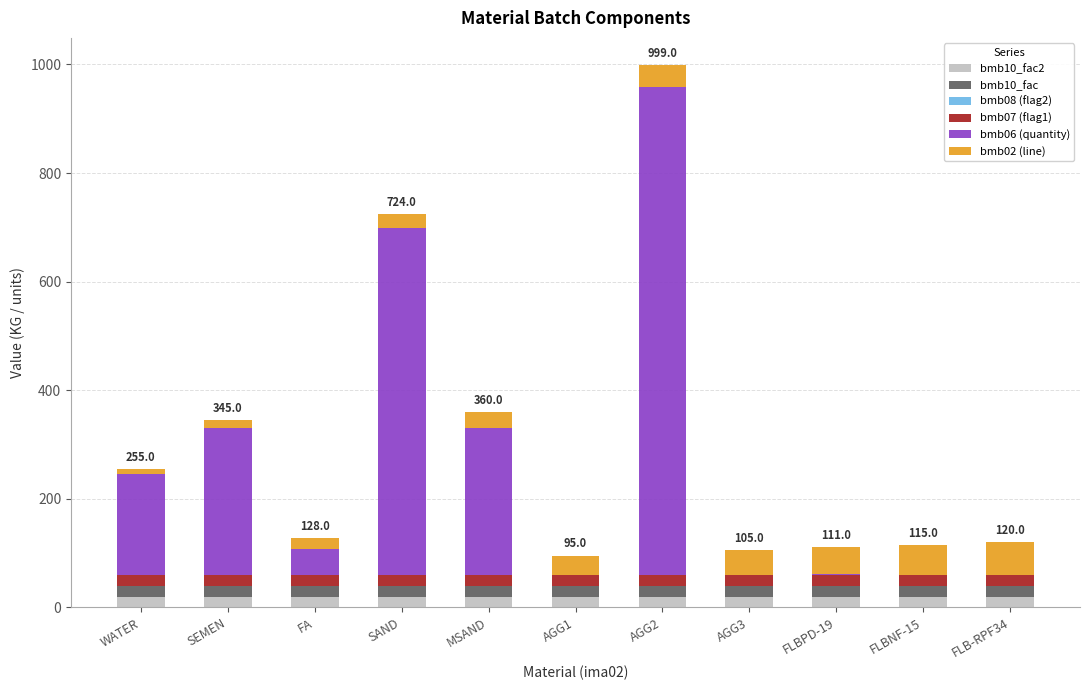

At which category is the sum across all series the highest?

AGG2